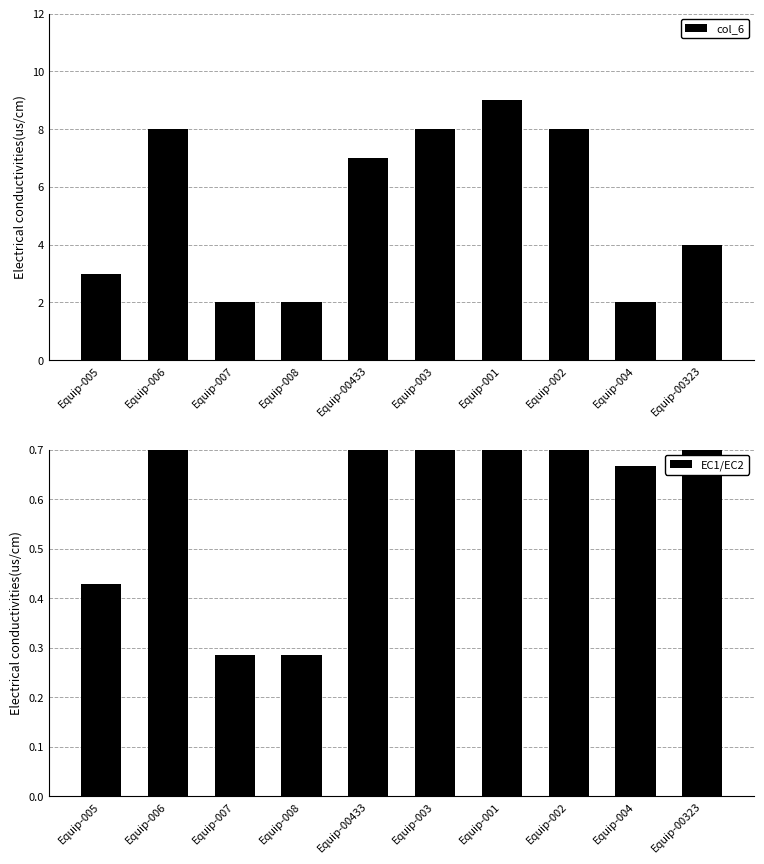

What is the difference between the maximum and second lowest values in the col_6 series?

7